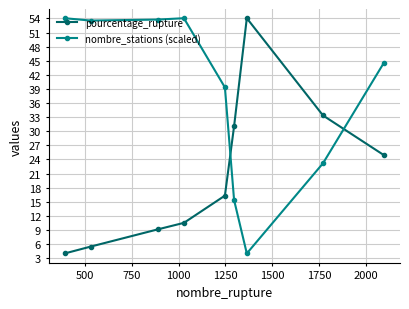

Rank the series by their average value, from lowest to highest.

pourcentage_rupture, nombre_stations (scaled)